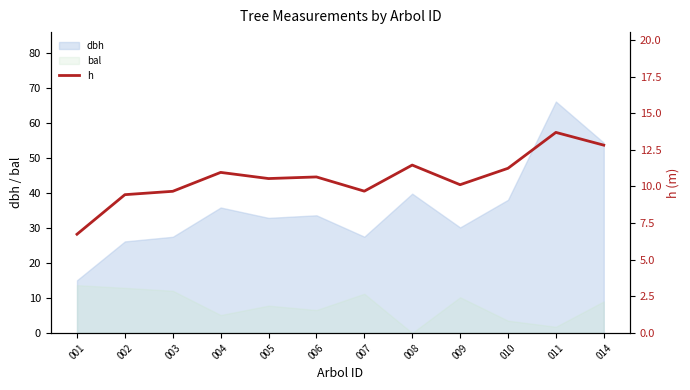

List the labels in order of value, largest first.

011, 014, 008, 010, 004, 006, 005, 009, 007, 003, 002, 001